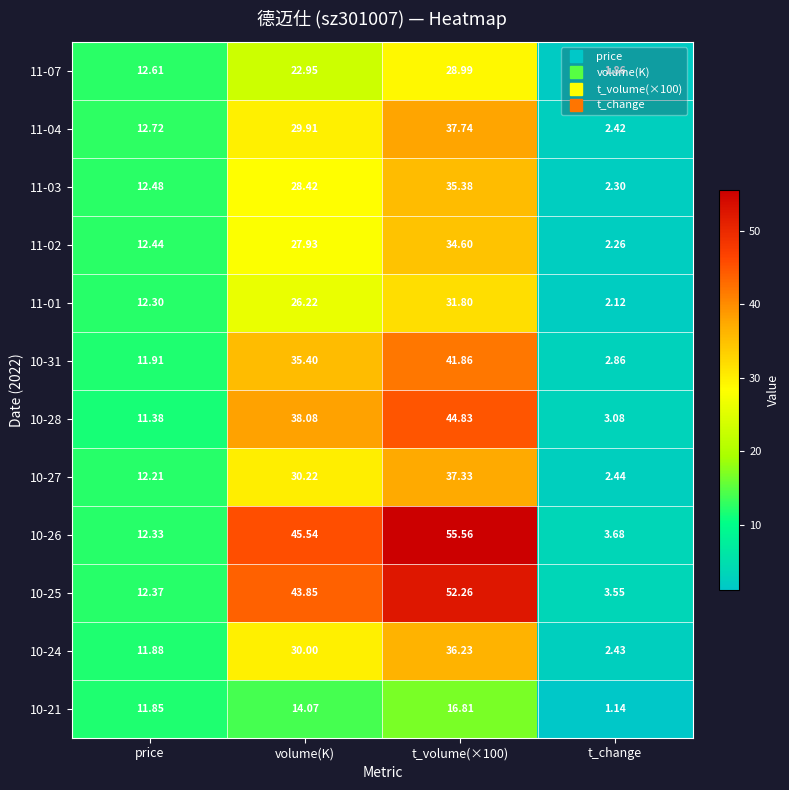

At which label does 10-28 first exceed 38?

volume(K)